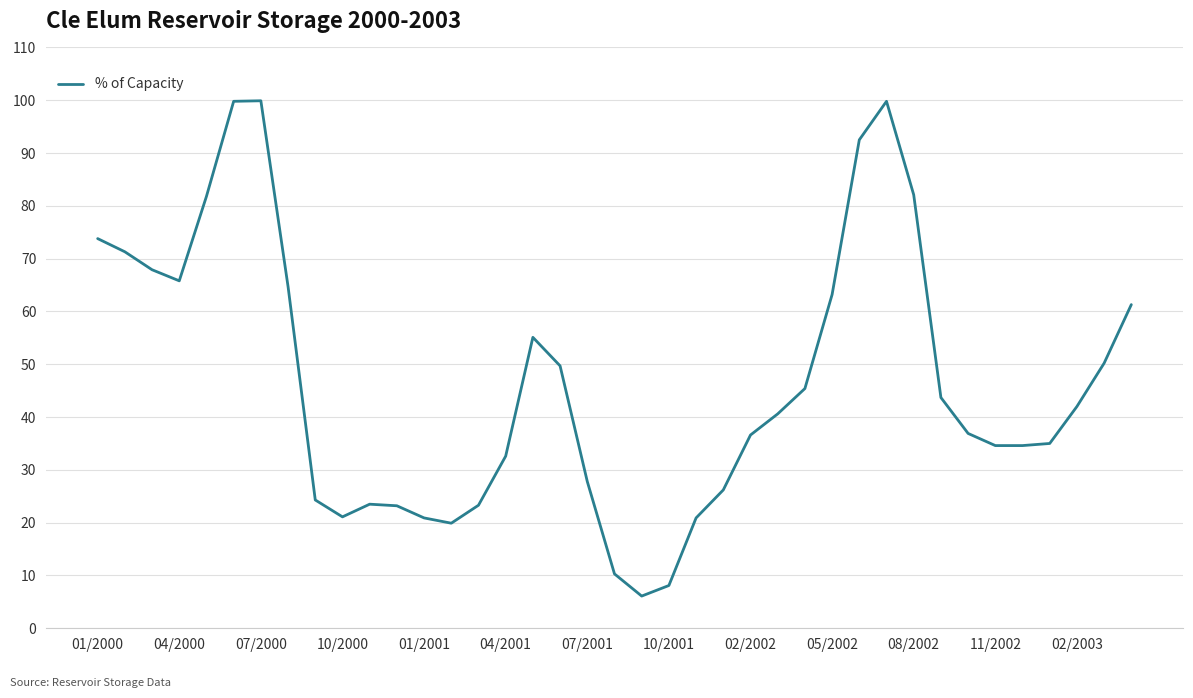

What is the greatest value displayed?

99.9